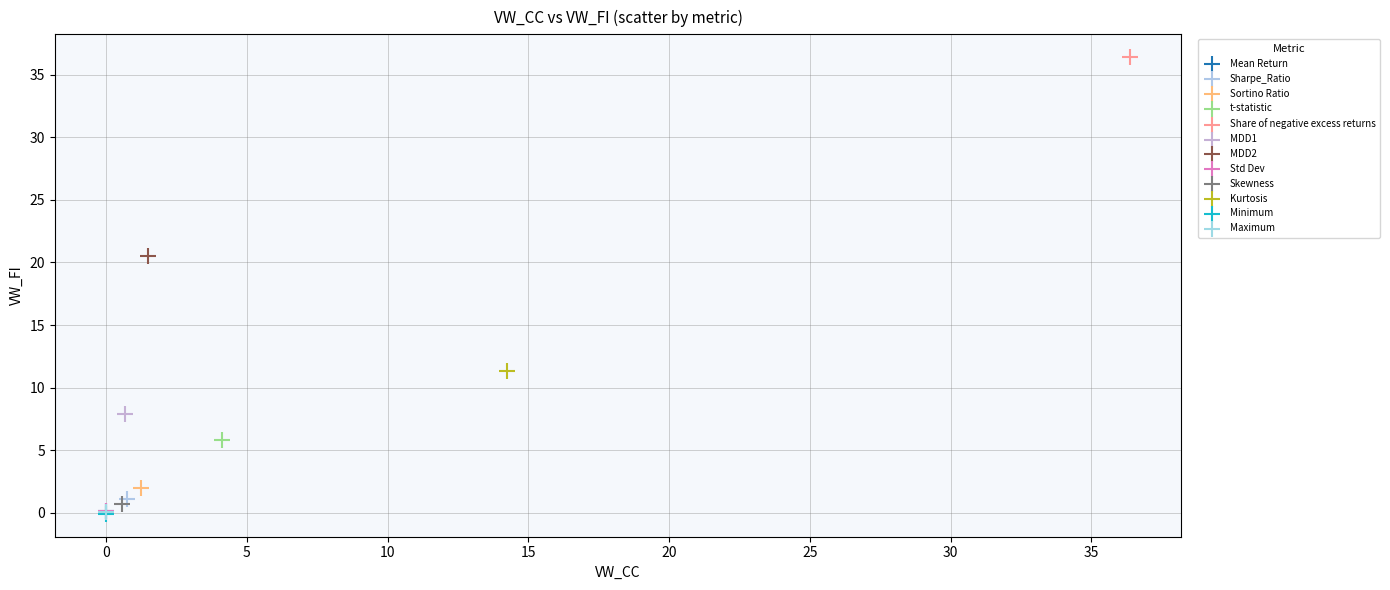

What are all the series names shown in the legend?

Mean Return, Sharpe_Ratio, Sortino Ratio, t-statistic, Share of negative excess returns, MDD1, MDD2, Std Dev, Skewness, Kurtosis, Minimum, Maximum